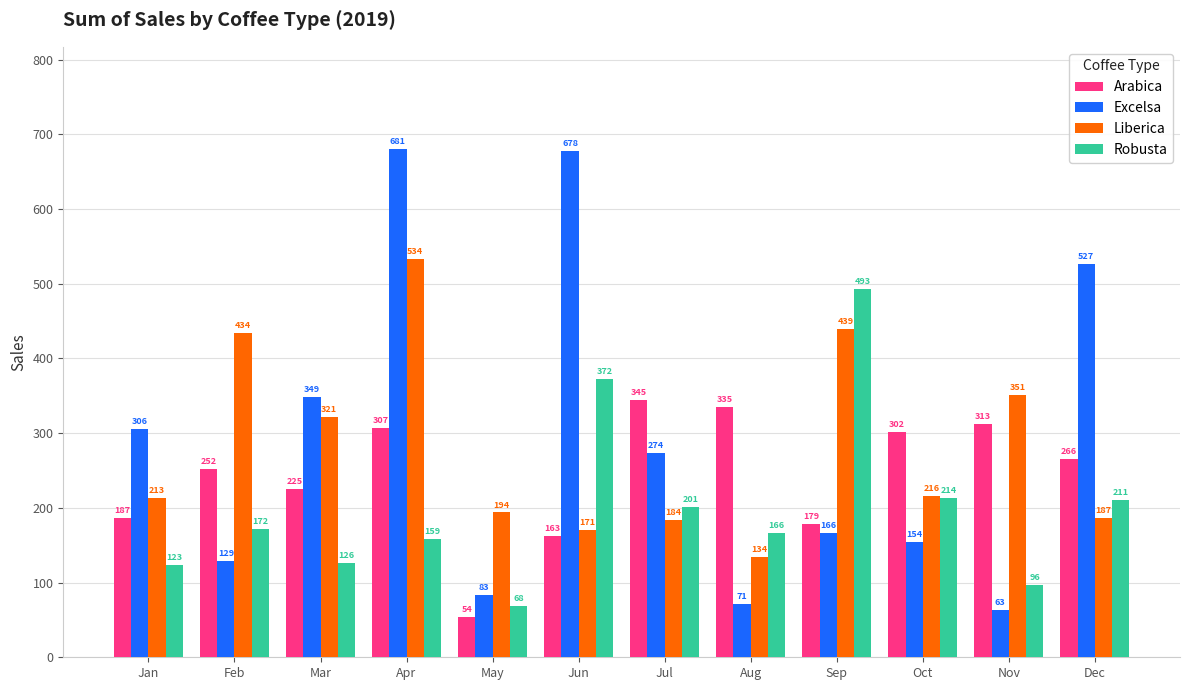

Rank the categories by Robusta value from lowest to highest.

May, Nov, Jan, Mar, Apr, Aug, Feb, Jul, Dec, Oct, Jun, Sep